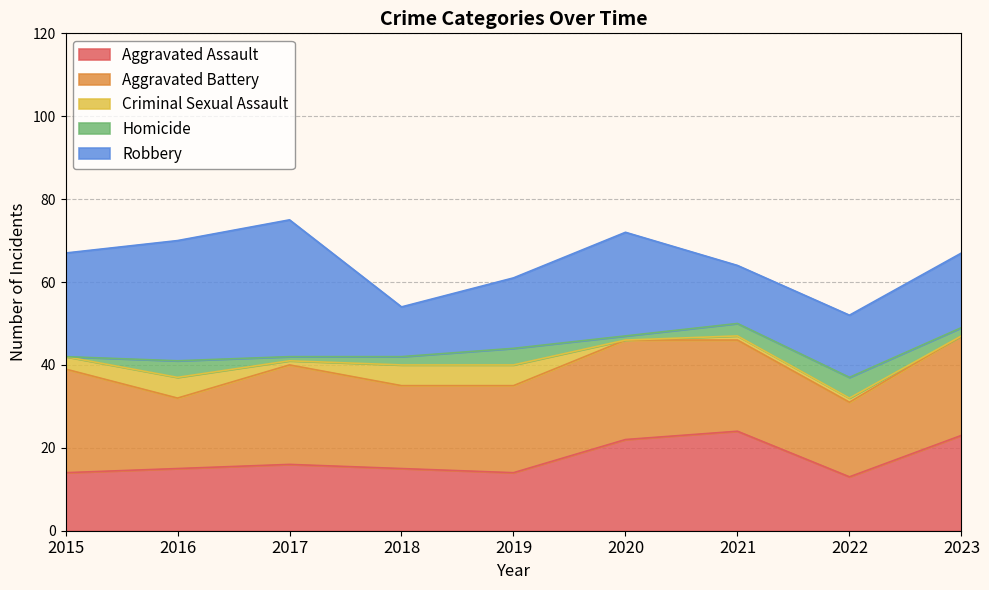

Reading right to left, transcribe all the data shown in this chart.

Aggravated Assault: 23	13	24	22	14	15	16	15	14
Aggravated Battery: 24	18	22	24	21	20	24	17	25
Criminal Sexual Assault: 0	1	1	0	5	5	1	5	3
Homicide: 2	5	3	1	4	2	1	4	0
Robbery: 18	15	14	25	17	12	33	29	25